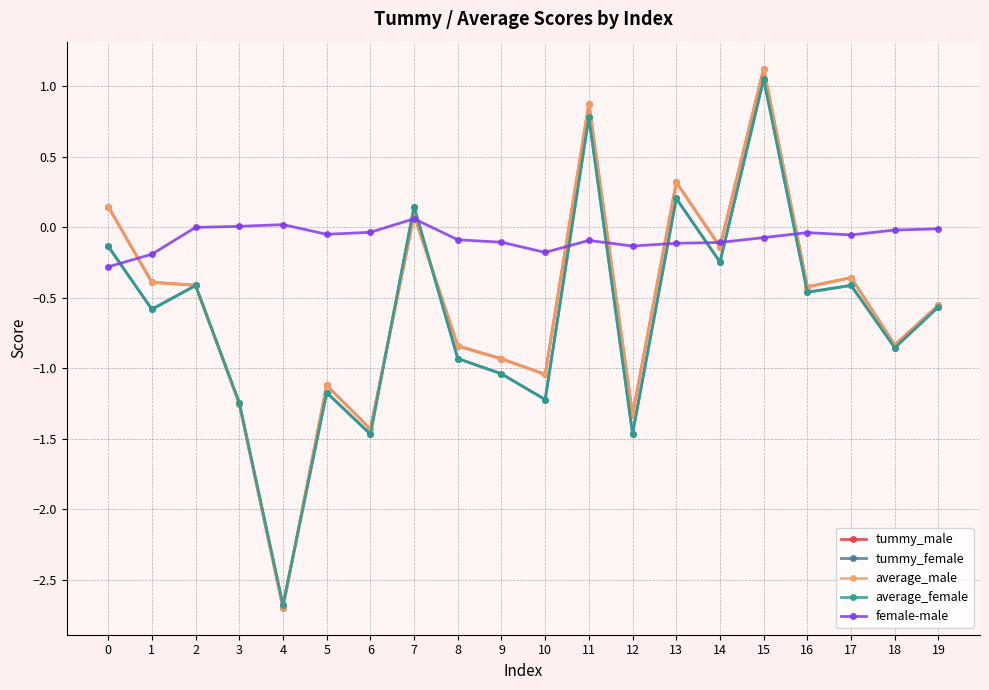

How many intersections are there between tummy_female and female-male?

9